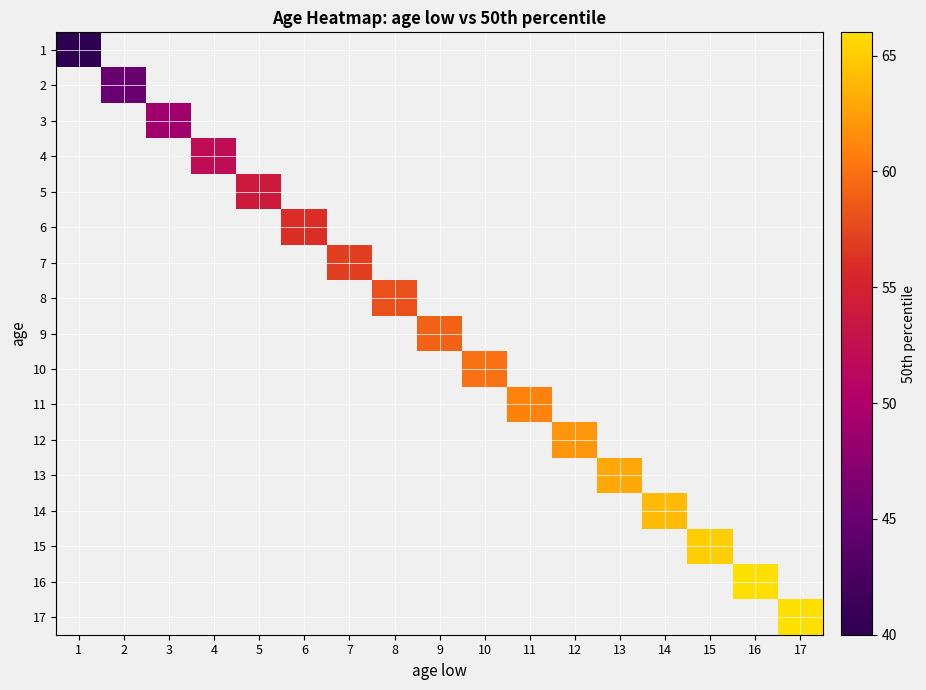

At 6, list the series in order from smallest to largest.

1, 2, 3, 4, 5, 6, 7, 8, 9, 10, 11, 12, 13, 14, 15, 16, 17